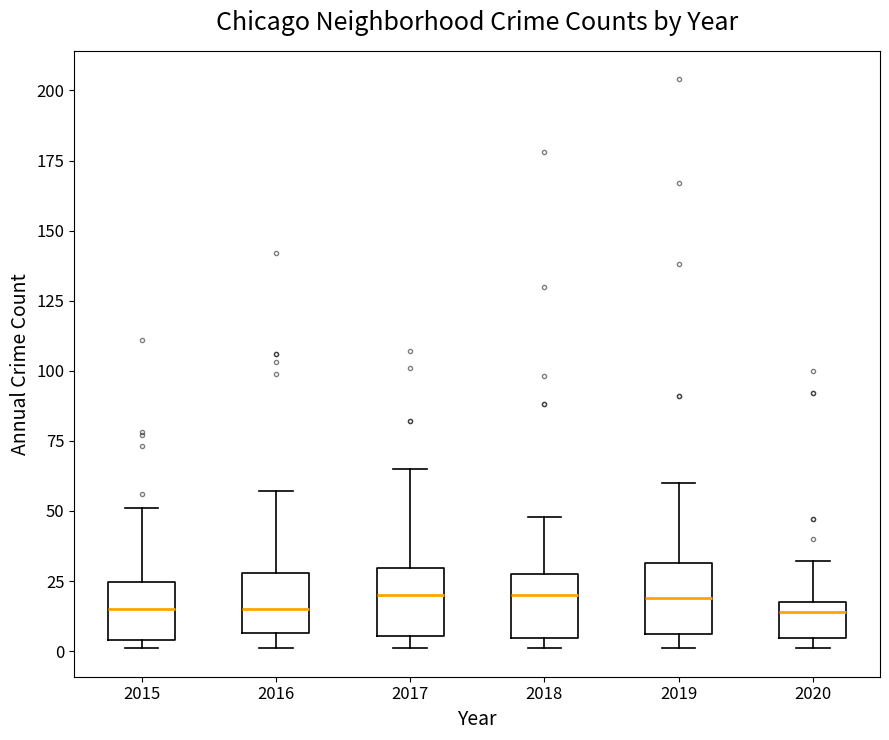

Where is the lower edge of the box at x = 2015 on the y-axis? The values are not printed on the chart, so give them approximately, as read against the axis.

5